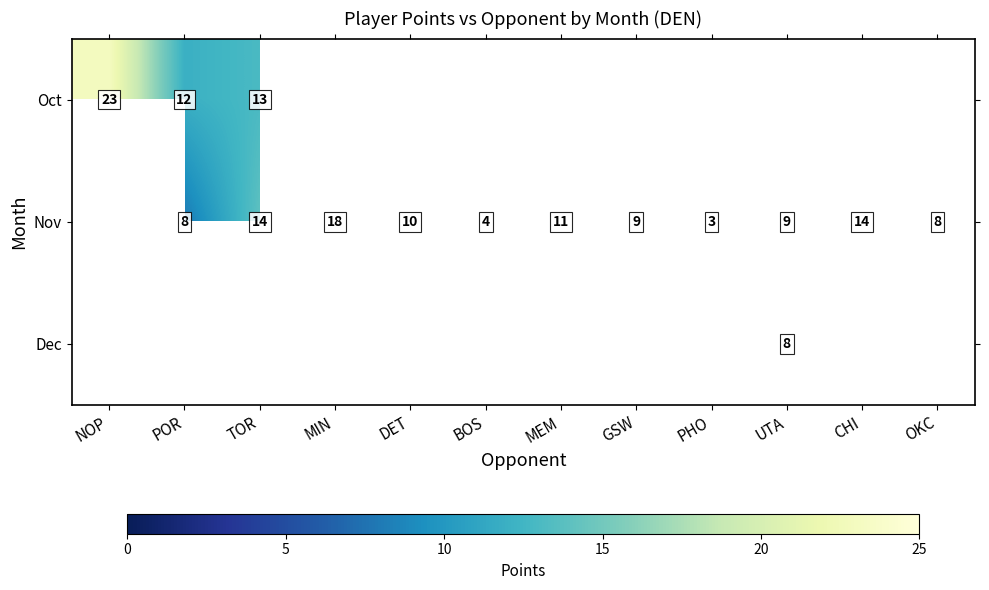

Is it true that Nov equals 18 at MIN?

True